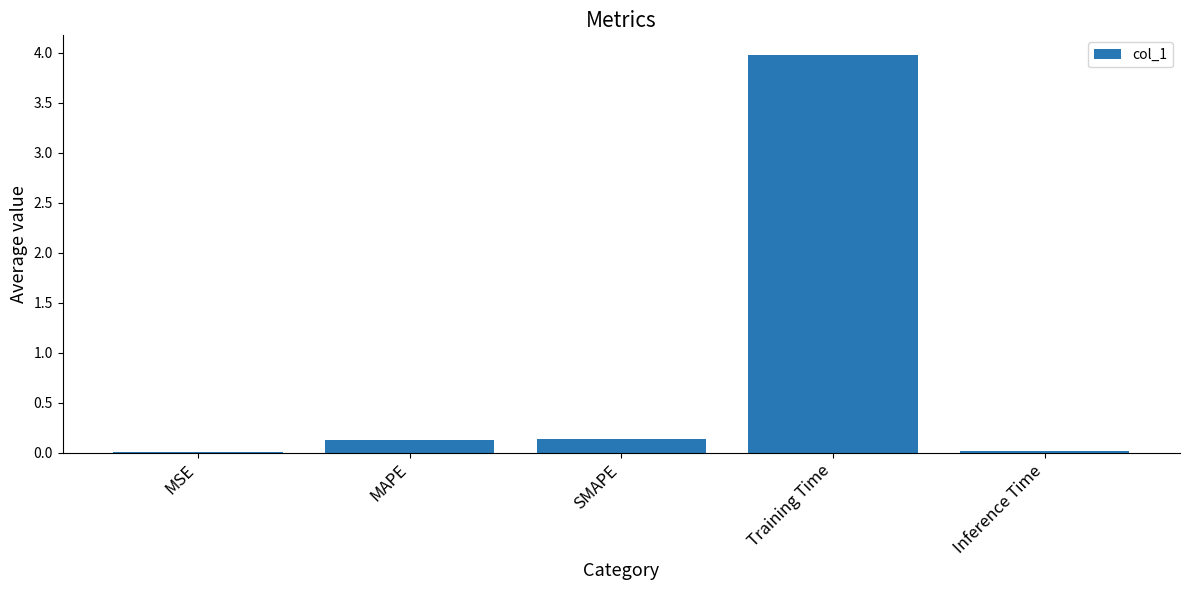

What is the sum of all values?

4.3